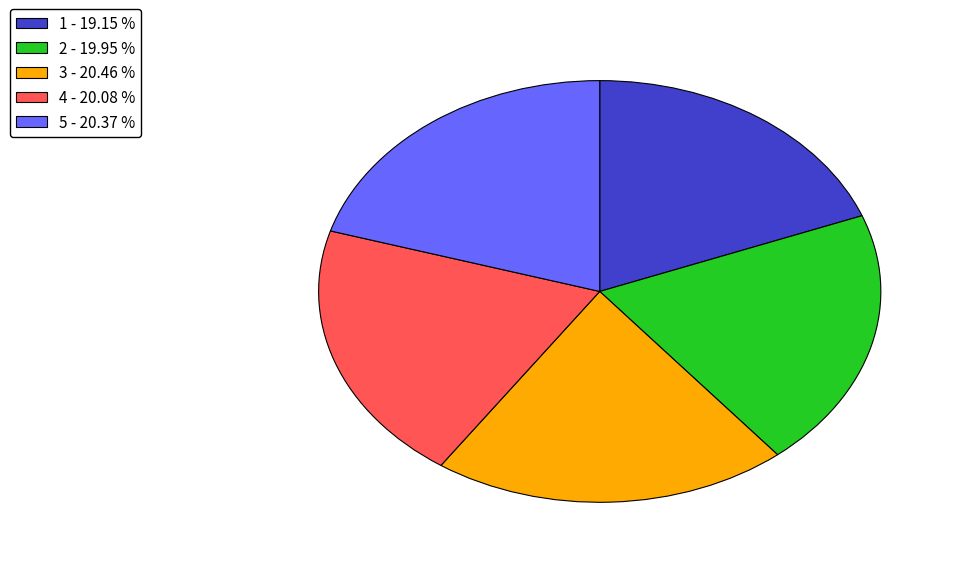

Combined, do 3 - 20.46 % and 1 - 19.15 % account for over 50%?

No